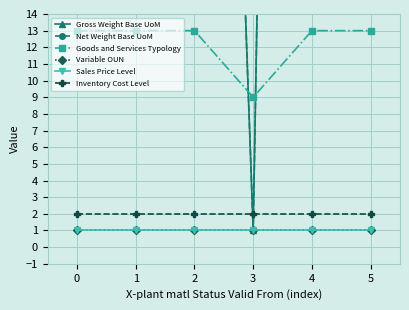

What is the value of the Variable OUN point at the 2nd from the left?

1